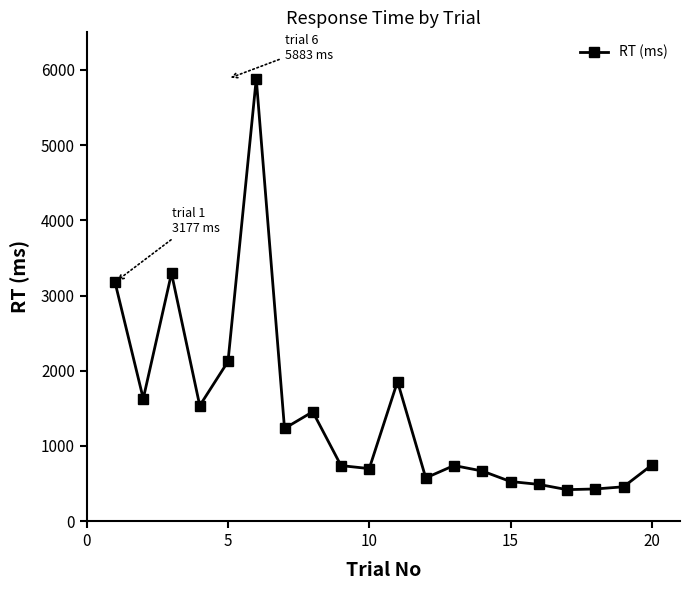

What is the maximum value shown in the chart?

5883